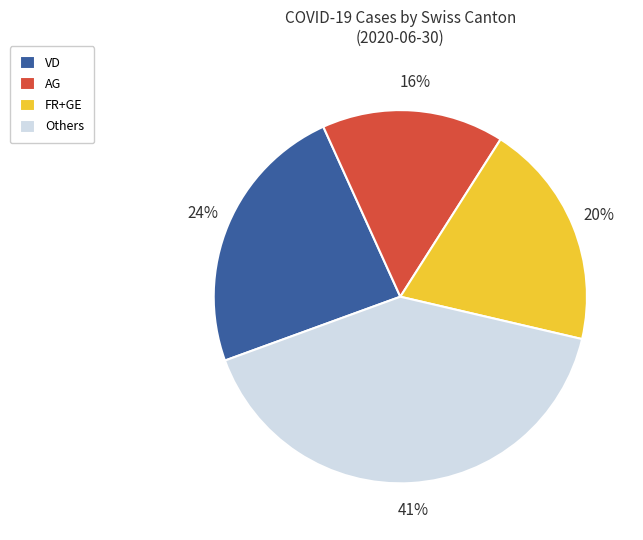

Does any single category account for the majority?

No